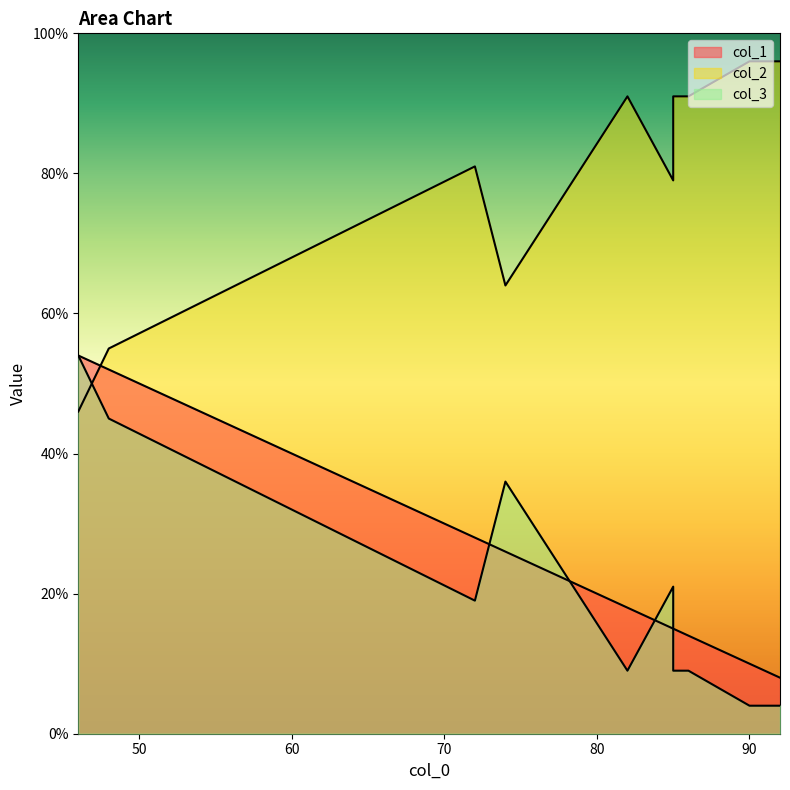

What is the minimum value for col_2?

46